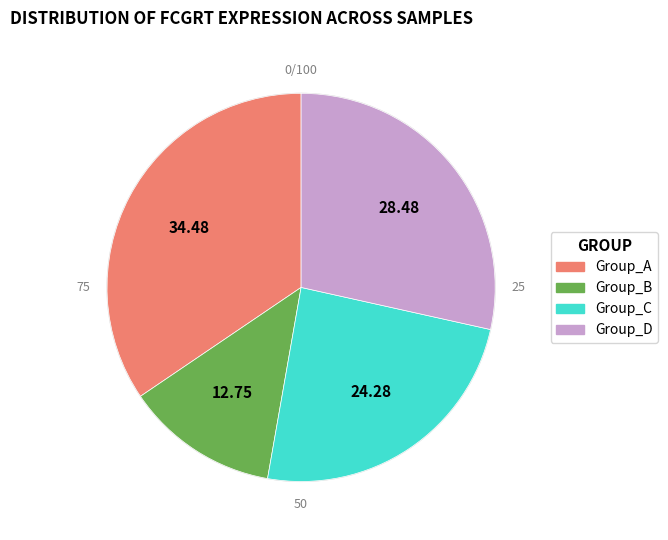

Count the number of slices in the pie.

4